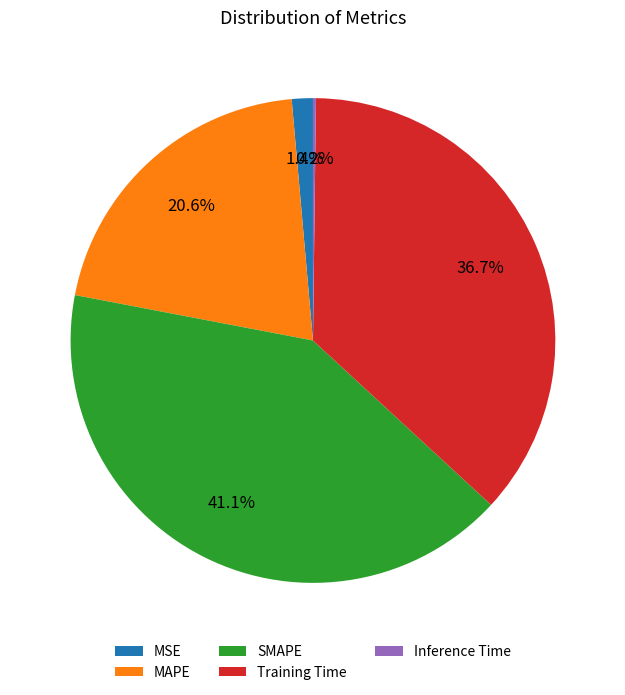

Which category has the biggest portion of the pie?

SMAPE